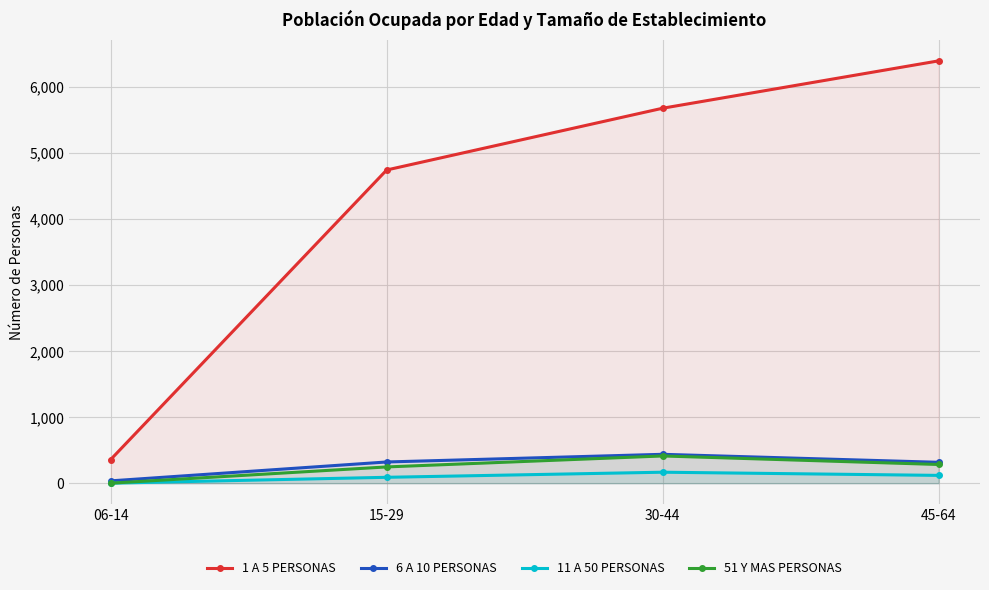

Between 45-64 and 06-14, which is larger?

45-64